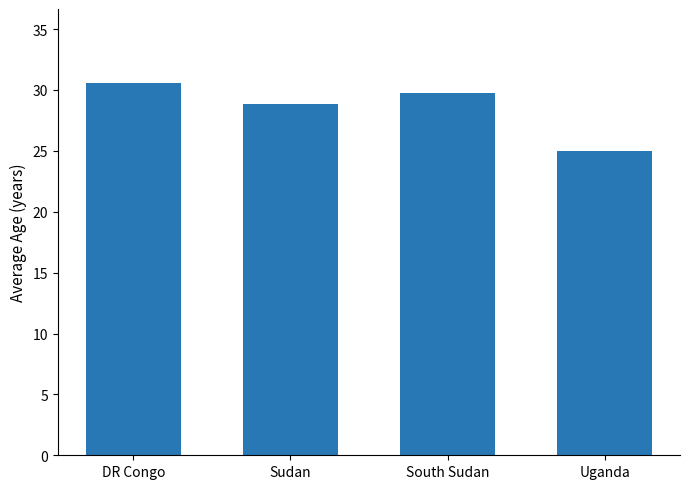

What is the greatest value displayed?

30.5